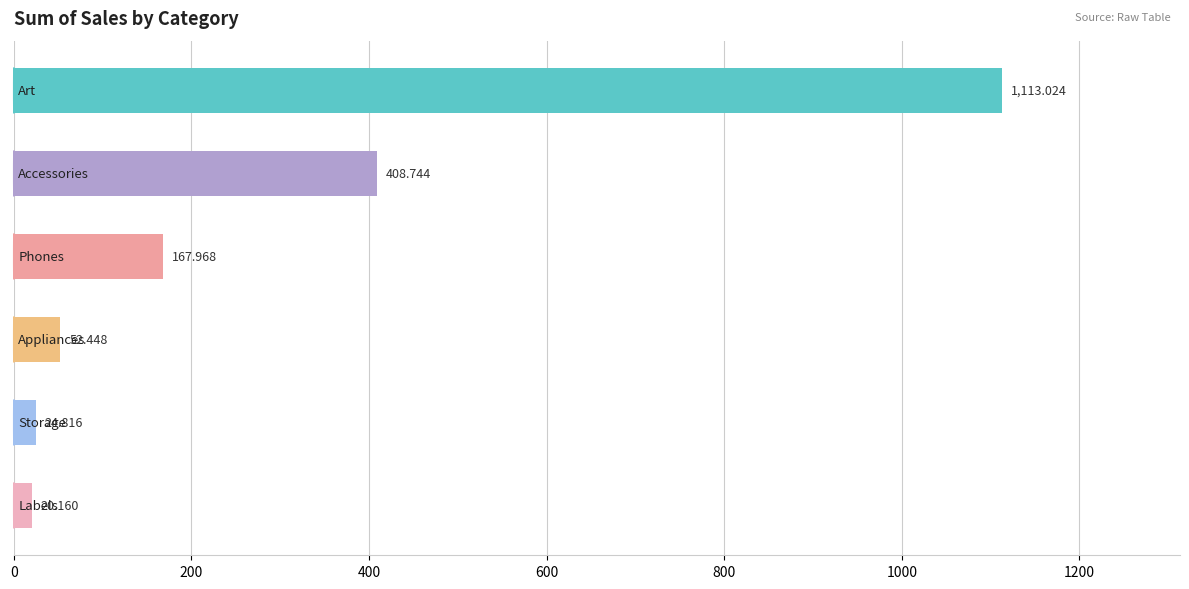

How many values are below 167?

3